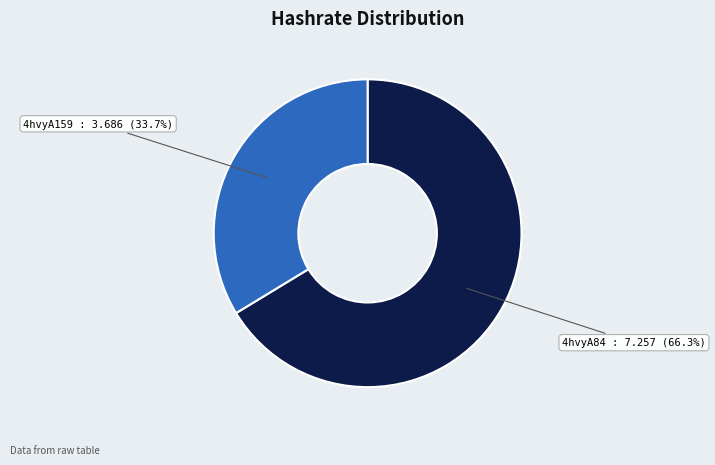

Is there any slice that represents more than half of the pie?

Yes